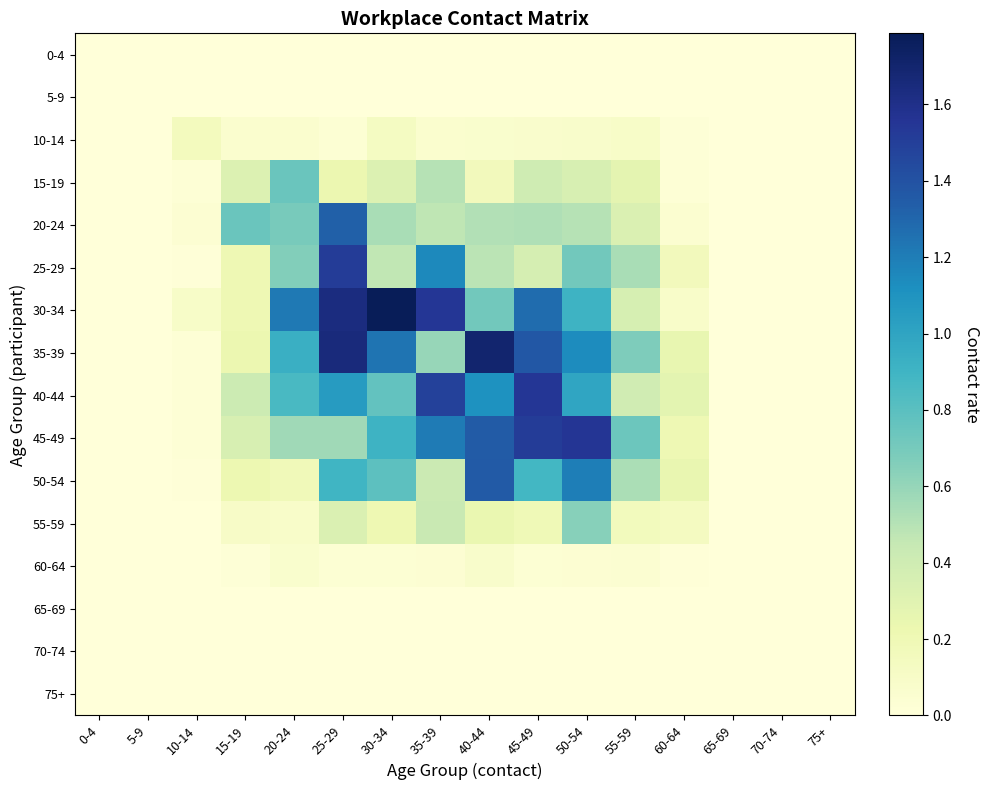

At which category does the chart reach its minimum across all series?

0-4